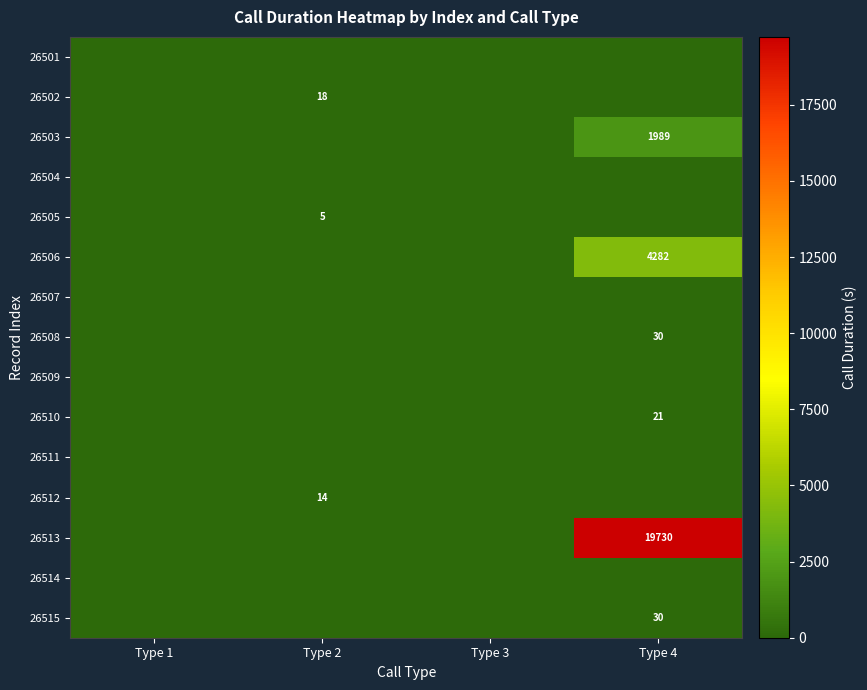

At which category does the chart reach its minimum across all series?

Type 1